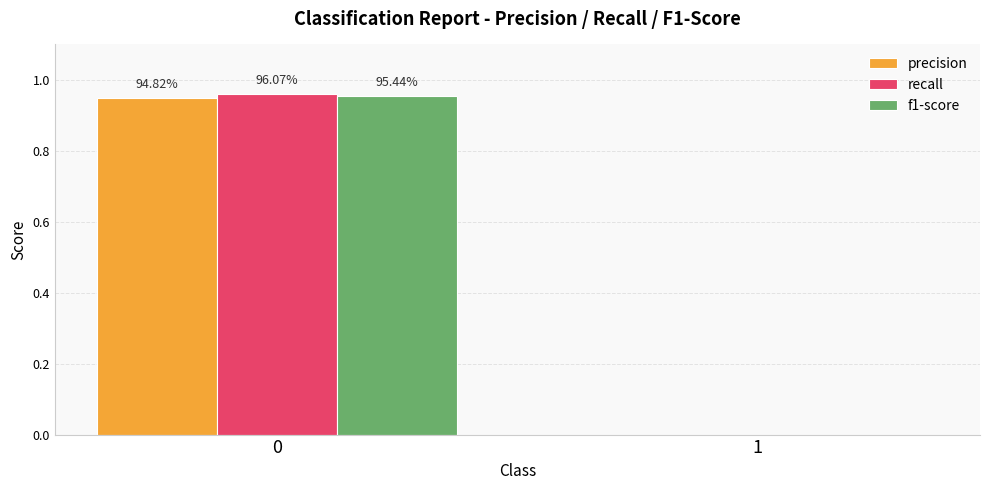

Between 0 and 1, which series saw the biggest shift?

recall